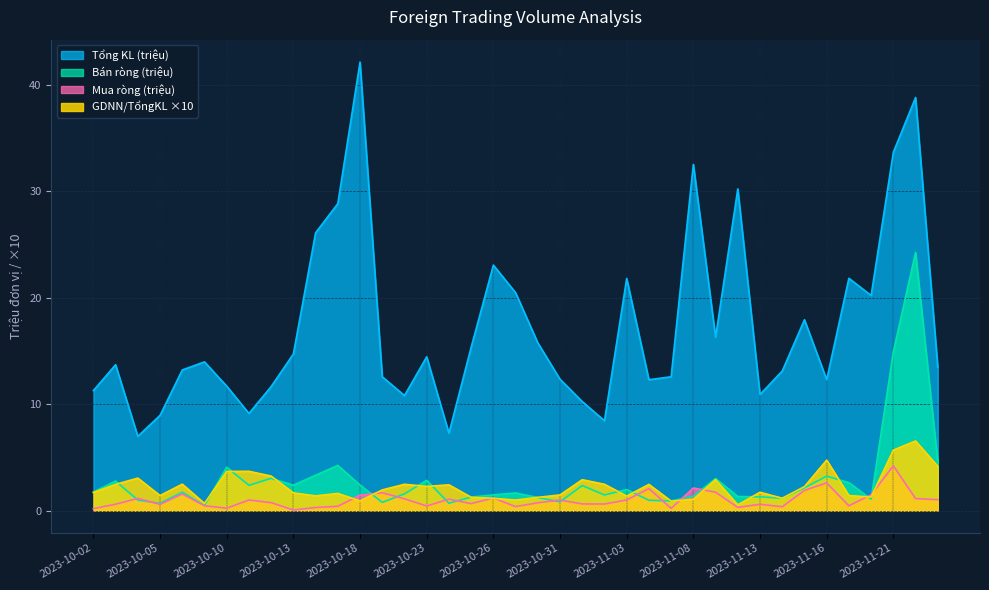

How many interior local valleys does the GDNN/Tổng KL series have?

11